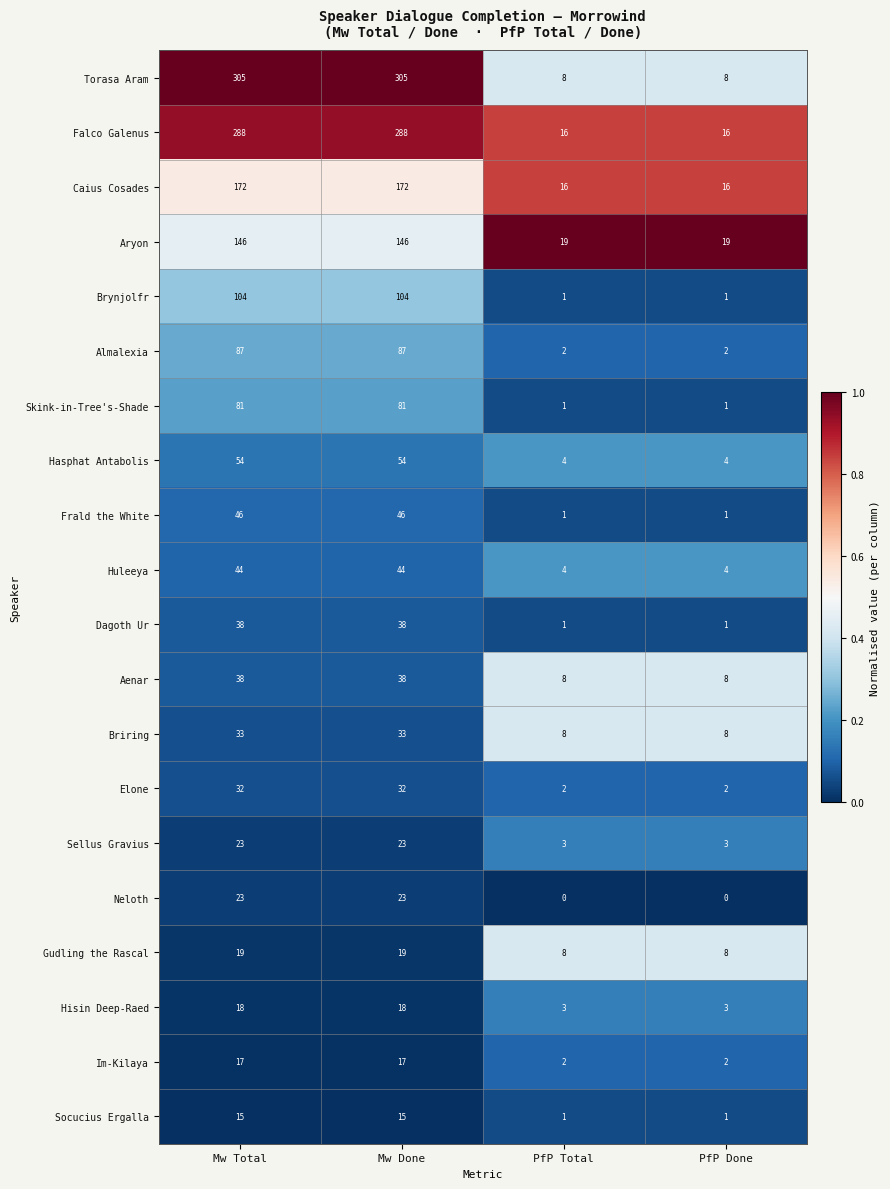

Between Mw Total and PfP Total, which series saw the biggest shift?

Torasa Aram